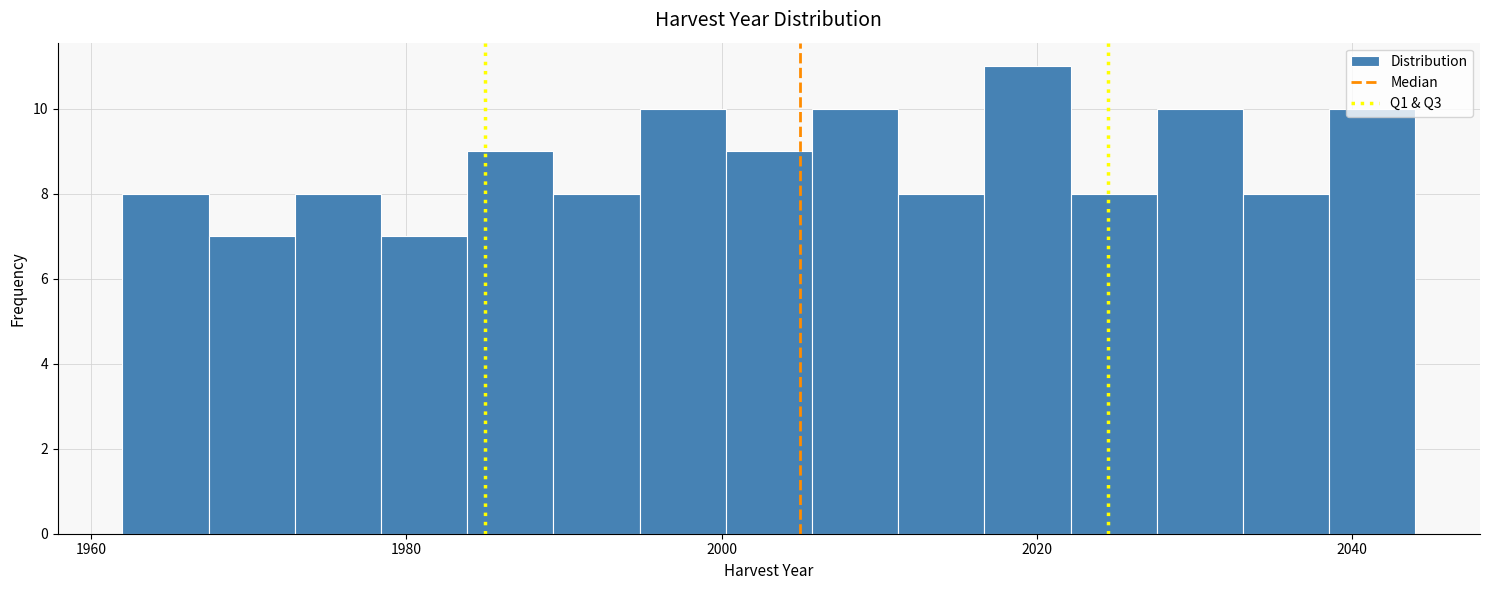

Read against the x-axis, roughly where is the centre of the tallest bar?

2020